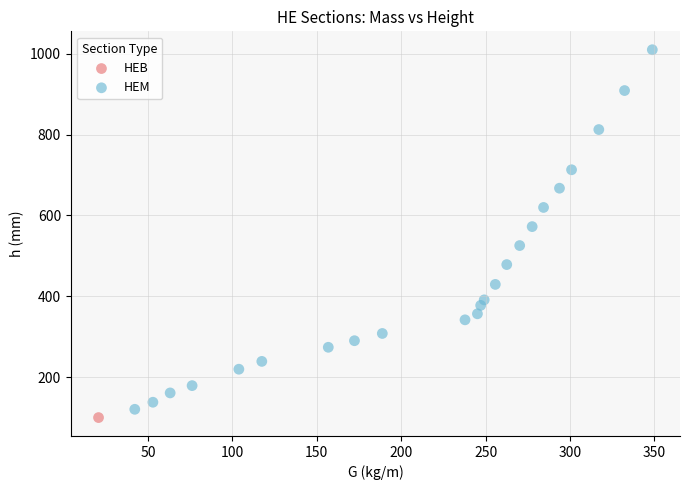

What are all the series names shown in the legend?

HEB, HEM